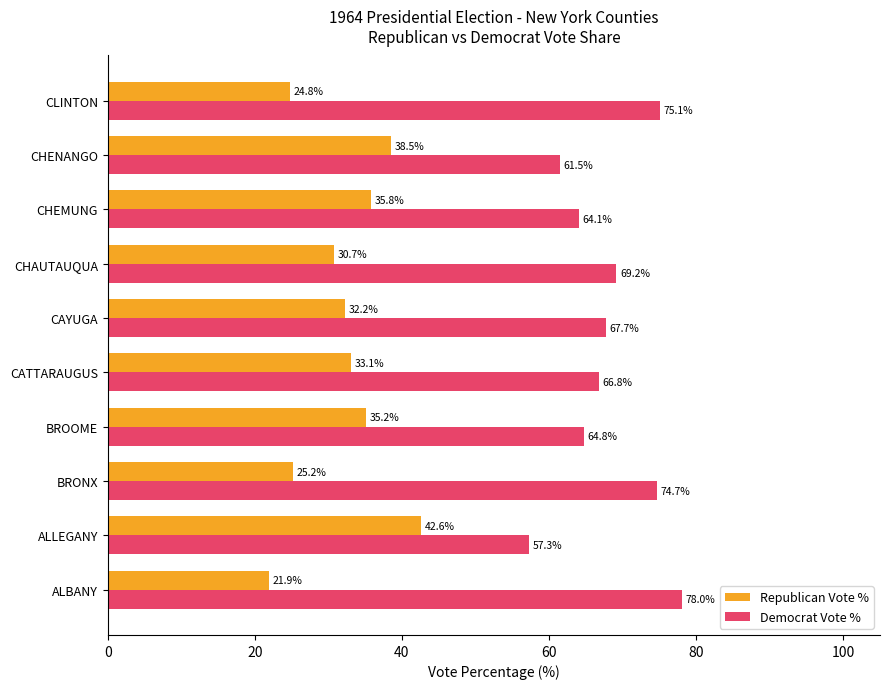

What are all the series names shown in the legend?

Republican Vote %, Democrat Vote %